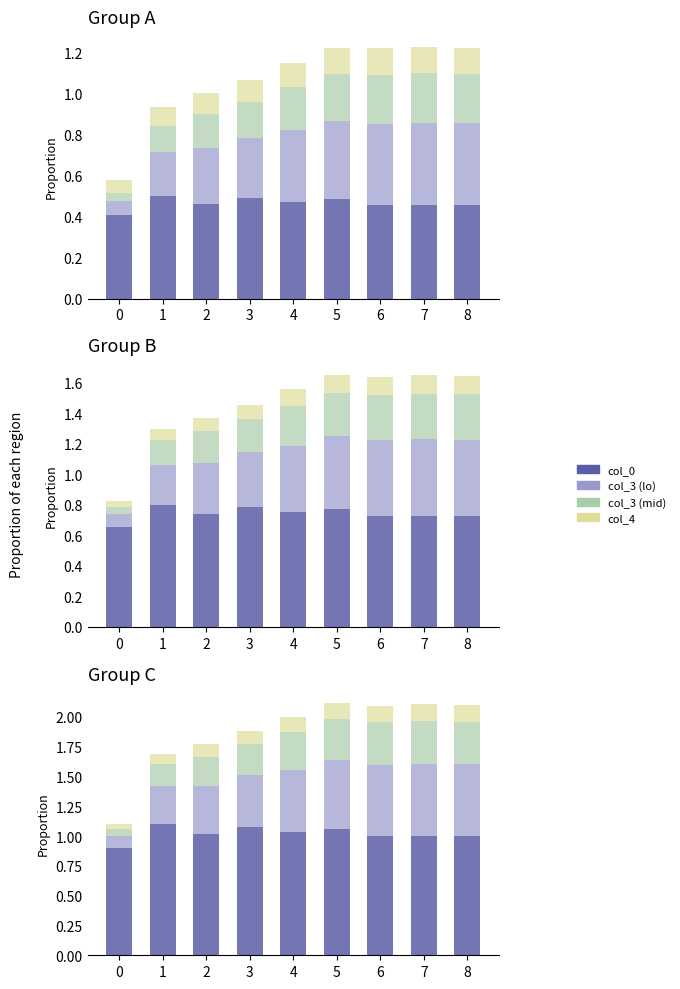

What is the average value of the col_4 series?

0.1